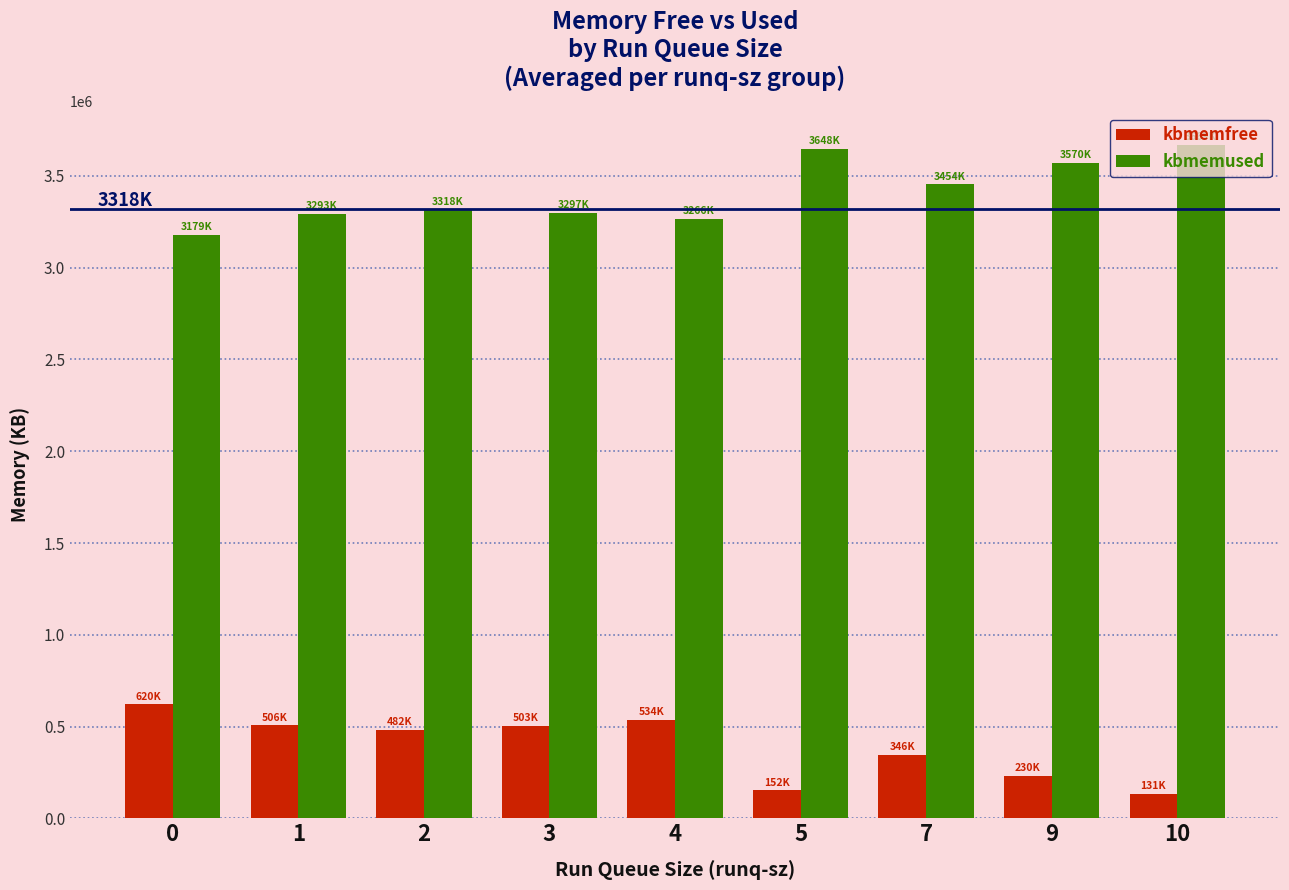

List the series in order of their peak value, lowest first.

kbmemfree, kbmemused